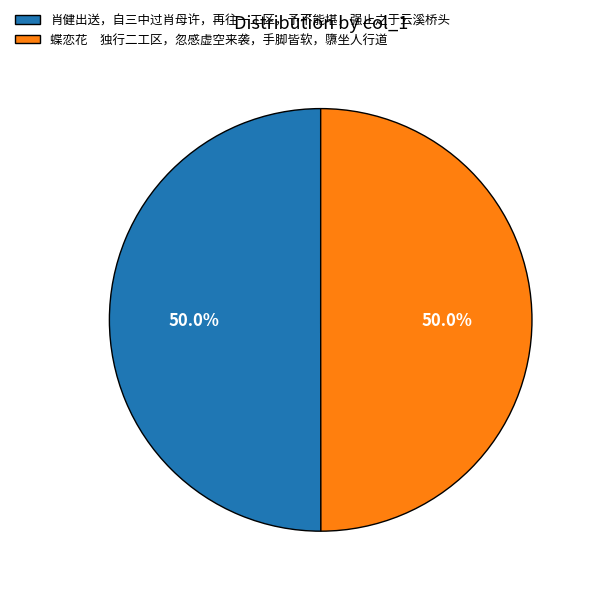

To the nearest percent, what percentage of the pie is 肖健出送，自三中过肖母许，再往一工区，予不能堪，强止之于云溪桥头?

50%